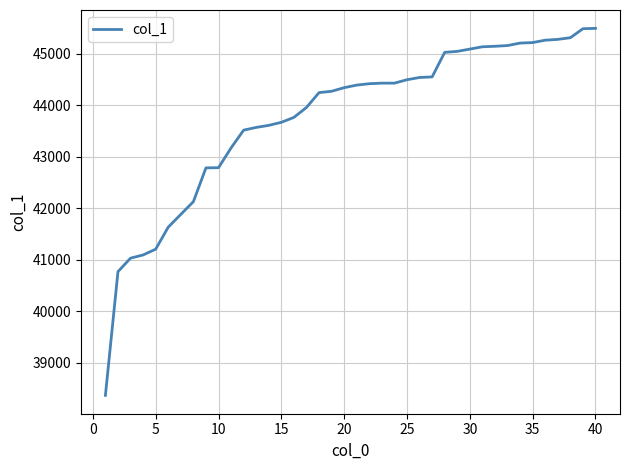

What is the difference between the maximum and minimum values?

7128